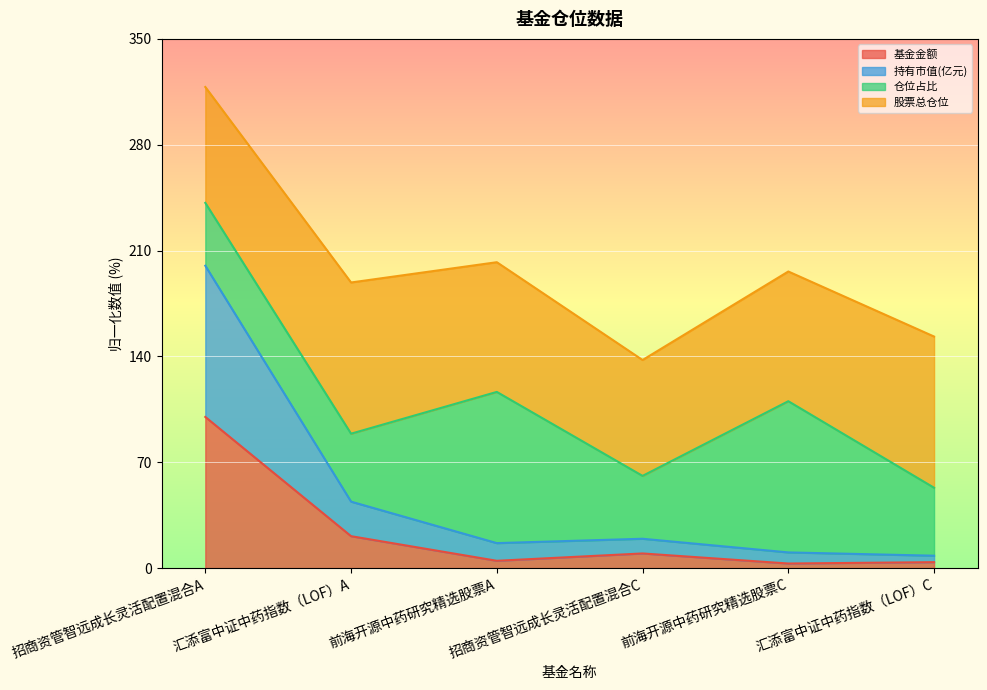

What is the maximum value for 基金金额?

100.0